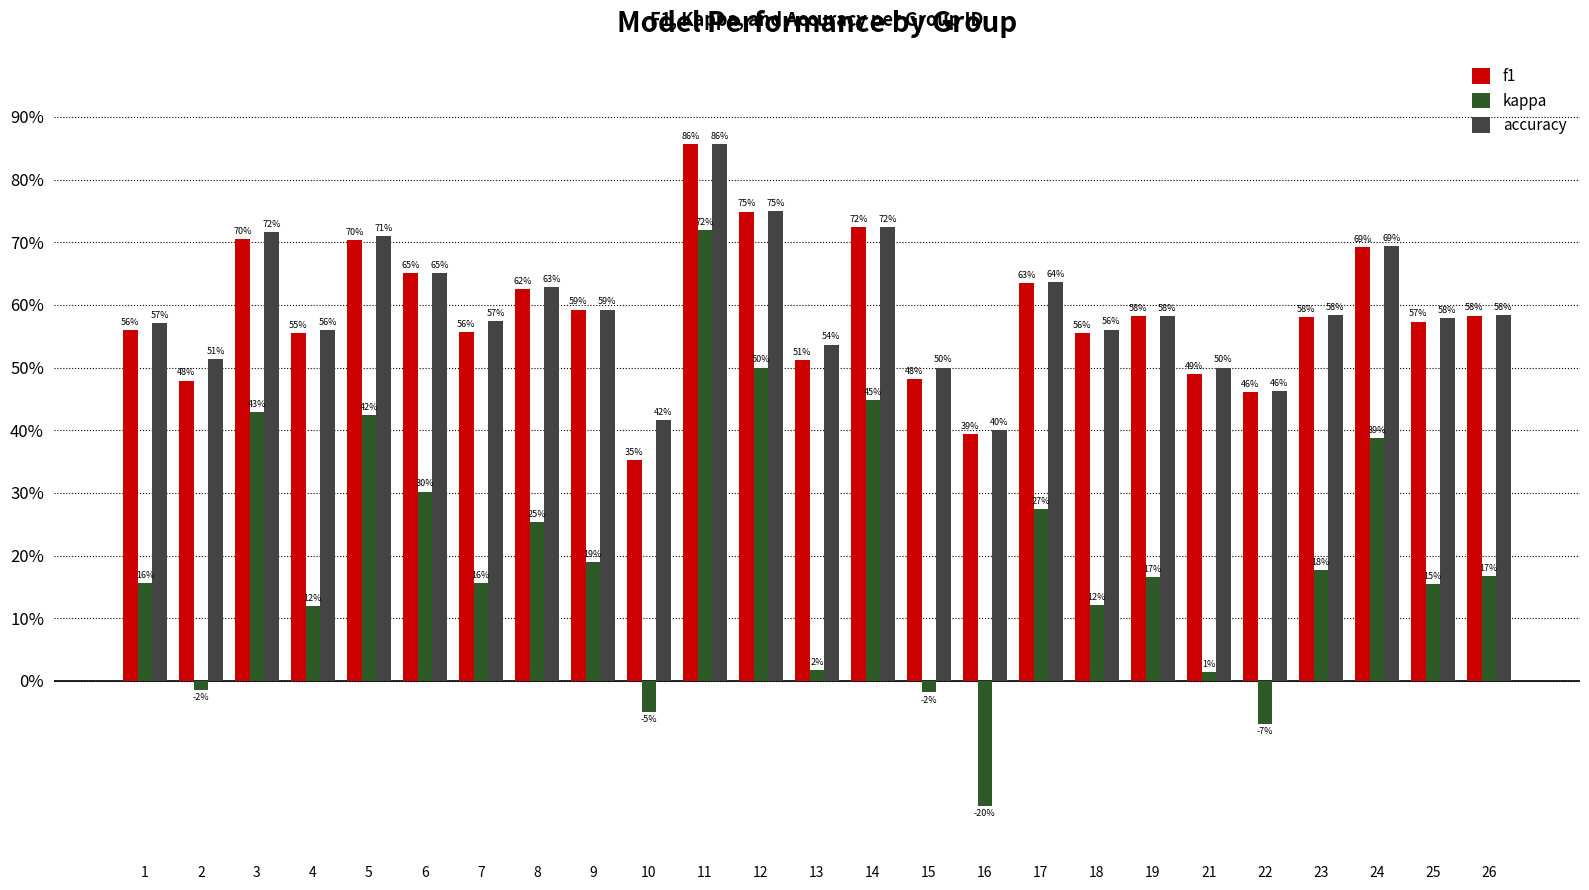

What are all the series names shown in the legend?

f1, kappa, accuracy